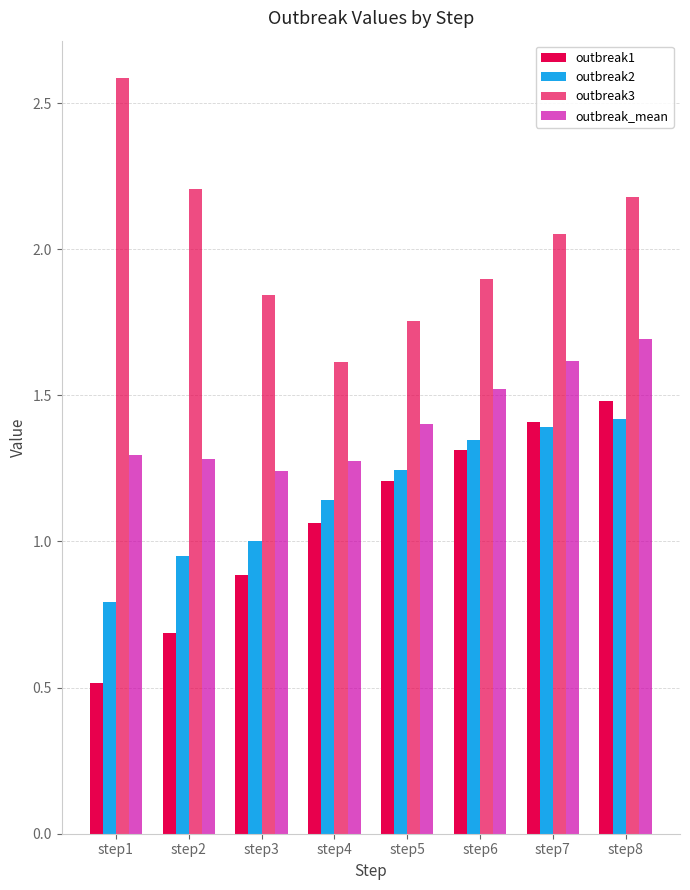

Between step2 and step6, which is larger?

step6